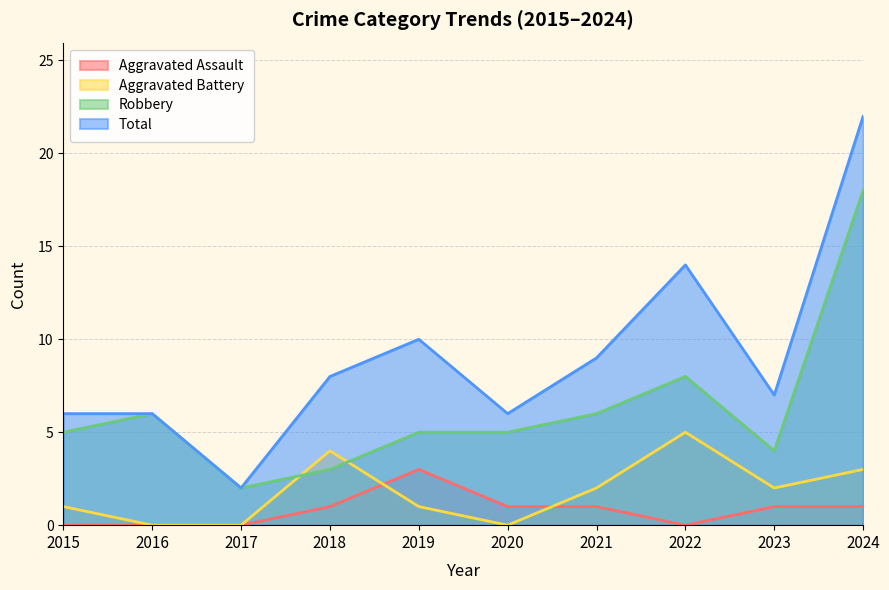

True or false: Robbery and Aggravated Assault cross at least once.

False